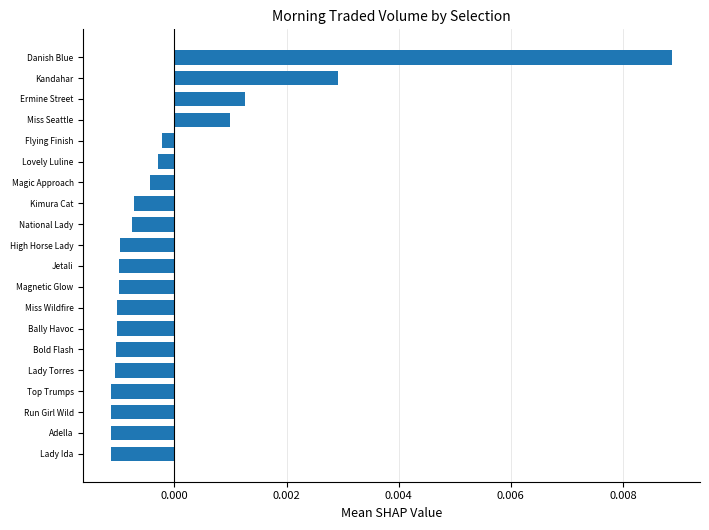

Which has a higher value, High Horse Lady or Lovely Luline?

Lovely Luline